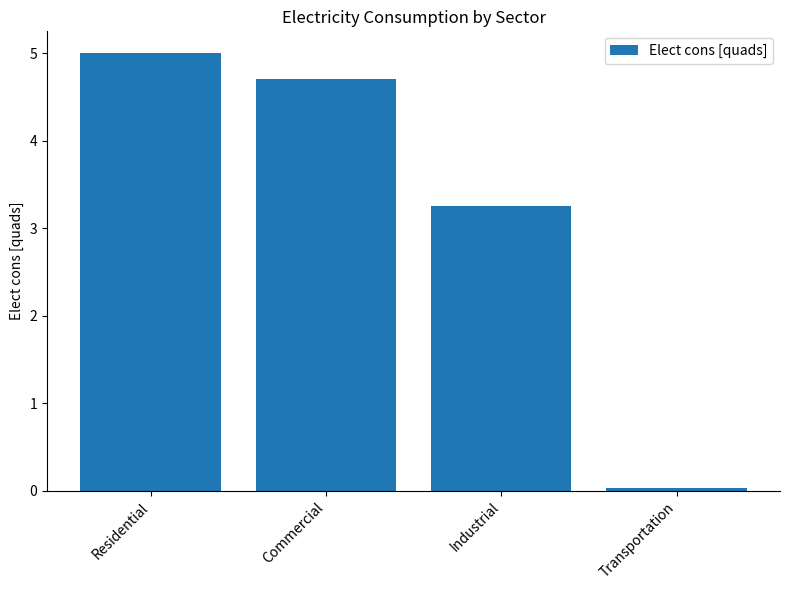

What is the label of the 2nd bar from the left?

Commercial